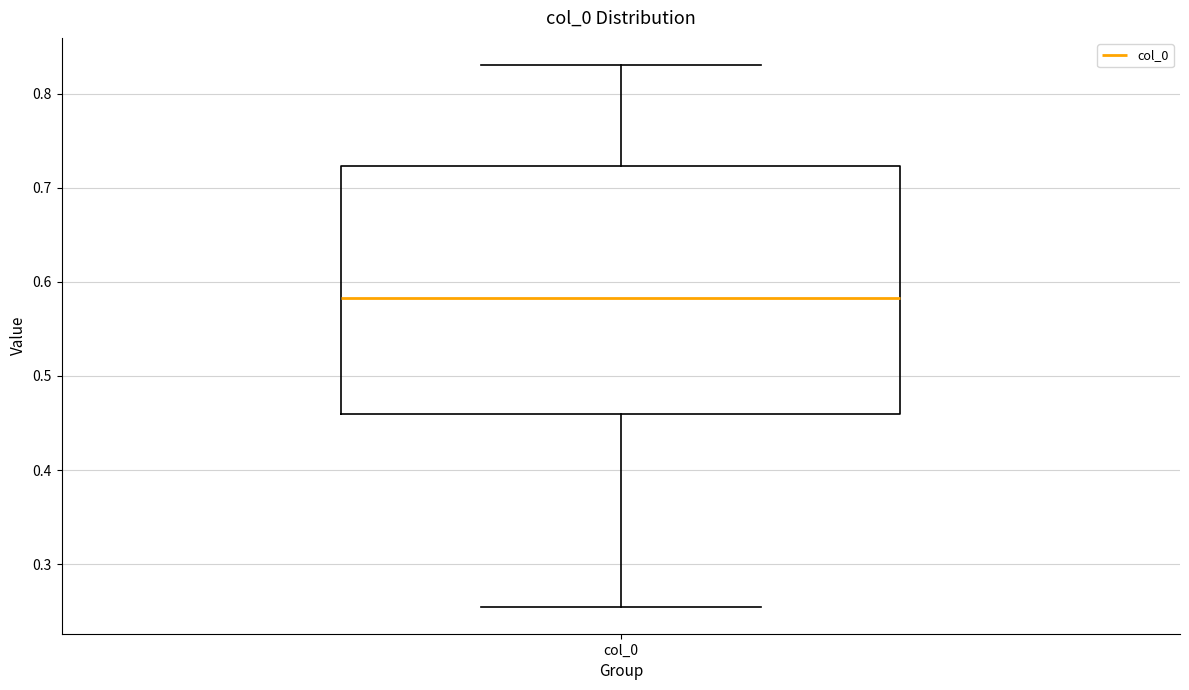

Where does the median line of the box for col_0 sit on the y-axis? The values are not printed on the chart, so give them approximately, as read against the axis.

0.58